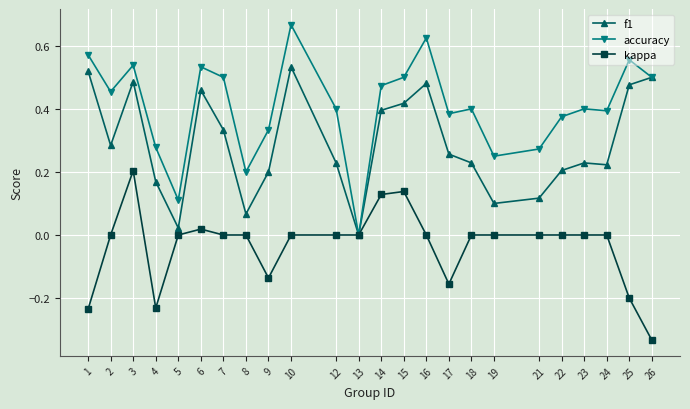

True or false: f1 has a value of 0.5 at 10.

True